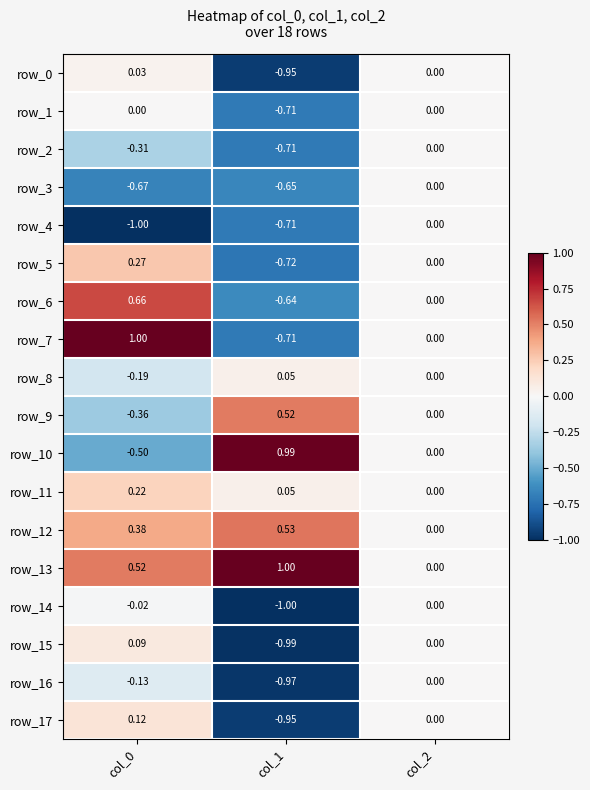

How many values in row_5 are below zero?

1